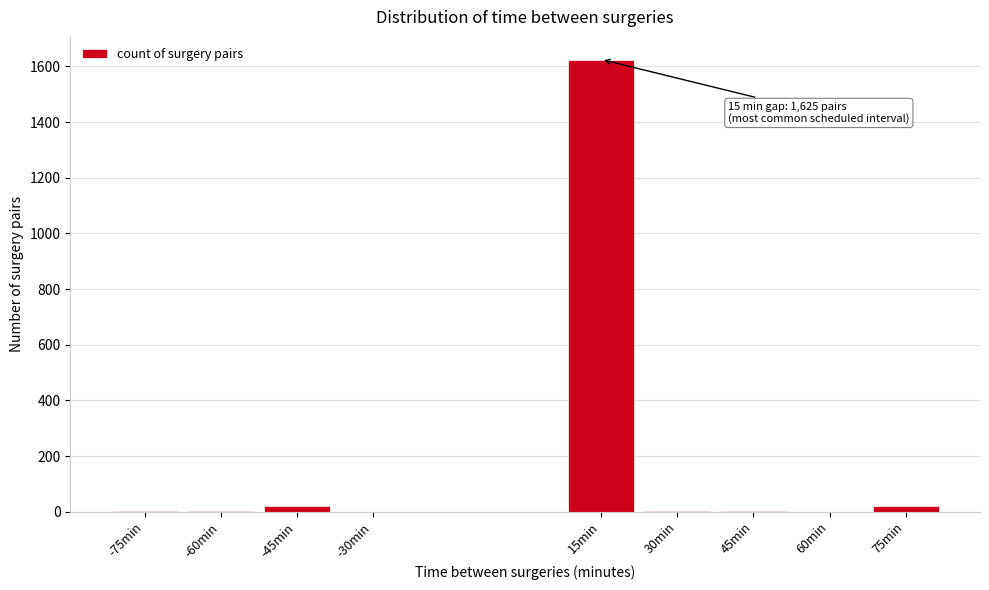

What is the sum of all values?

1676